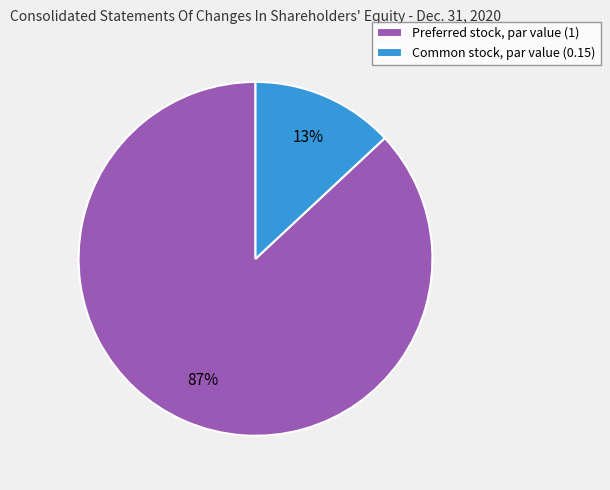

What is the majority slice?

Preferred stock, par value